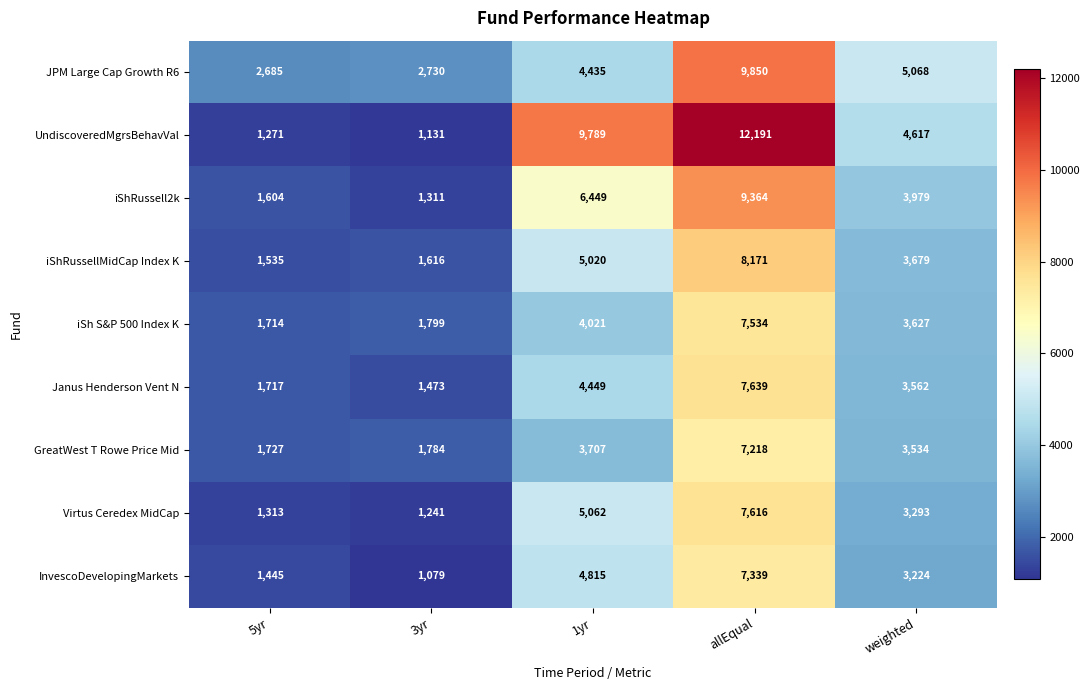

Which category has the lowest value in the iShRussellMidCap Index K series?

5yr